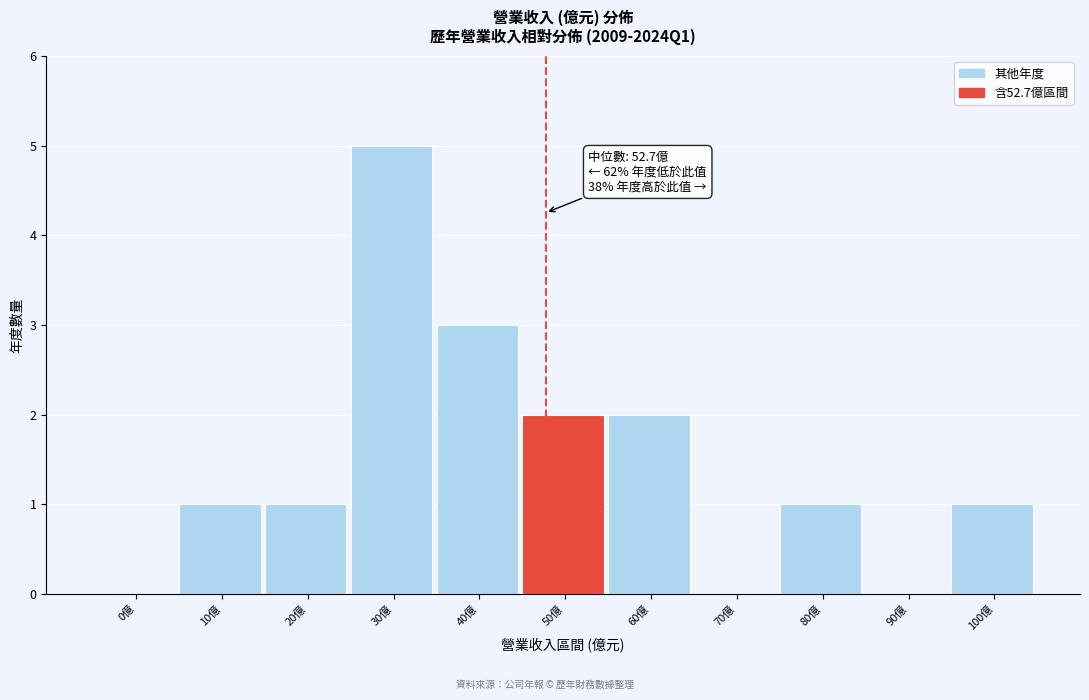

Reading right to left, list all the values displayed in this chart.

100億=1	90億=0	80億=1	70億=0	60億=2	50億=2	40億=3	30億=5	20億=1	10億=1	0億=0